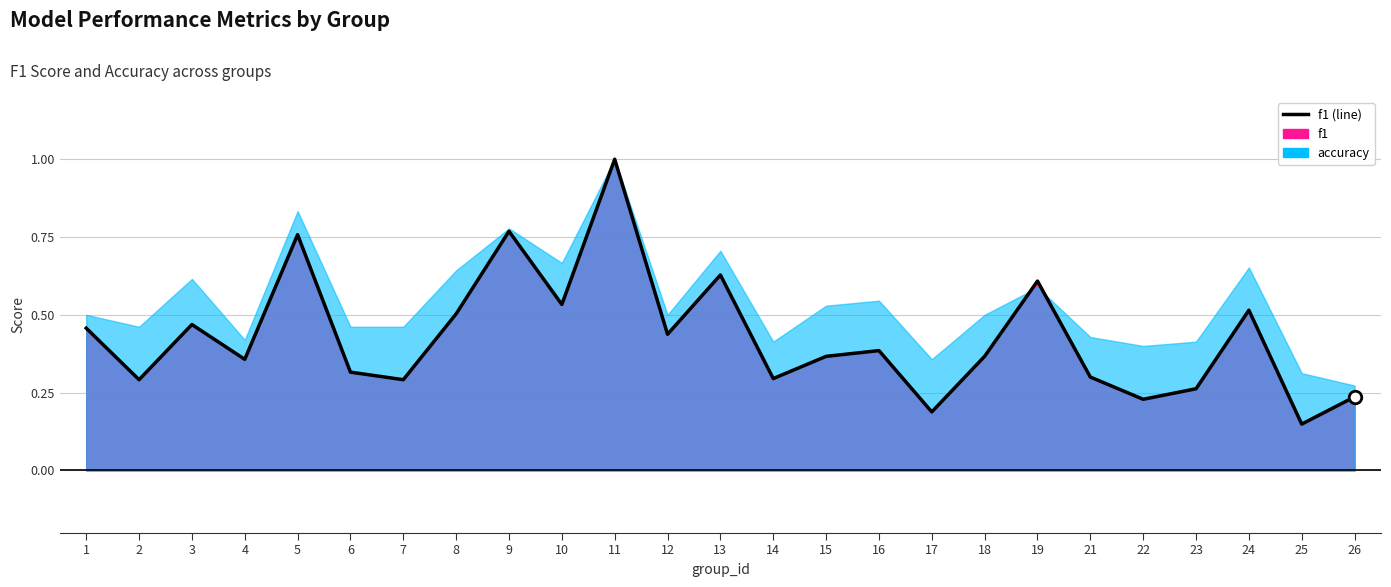

List the labels in order of value, largest first.

11, 9, 5, 13, 19, 10, 24, 8, 3, 1, 12, 16, 18, 15, 4, 6, 21, 14, 2, 7, 23, 26, 22, 17, 25